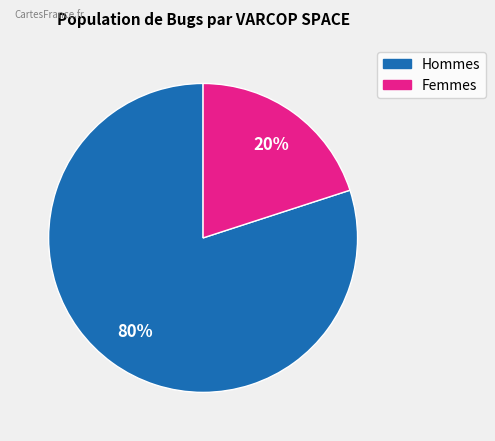

Is there a majority slice in this chart?

Yes